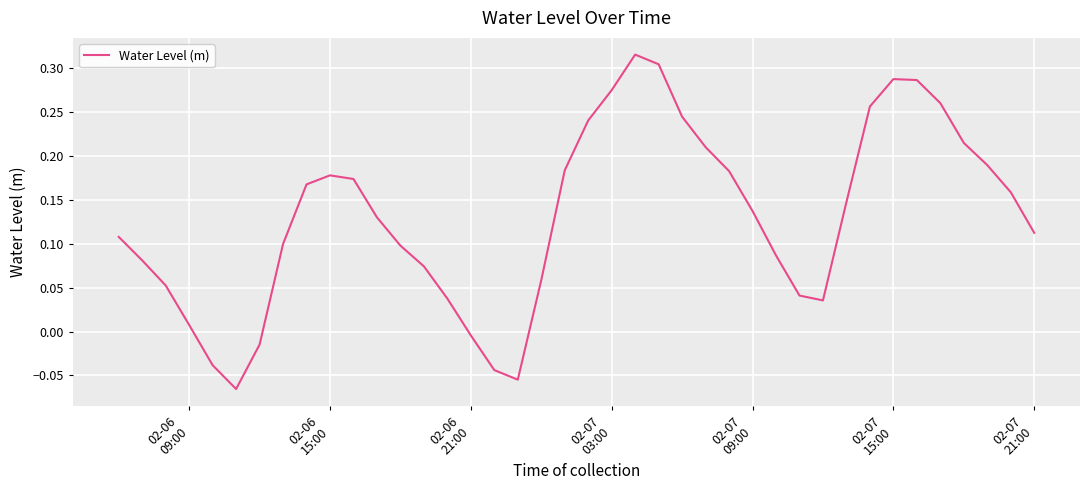

What is the difference between the maximum and minimum values?

0.4